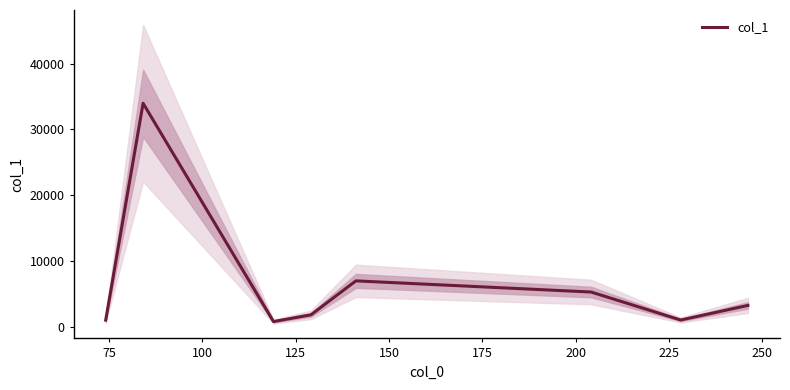

How many points are higher than both their immediate neighbors (excluding endpoints)?

2